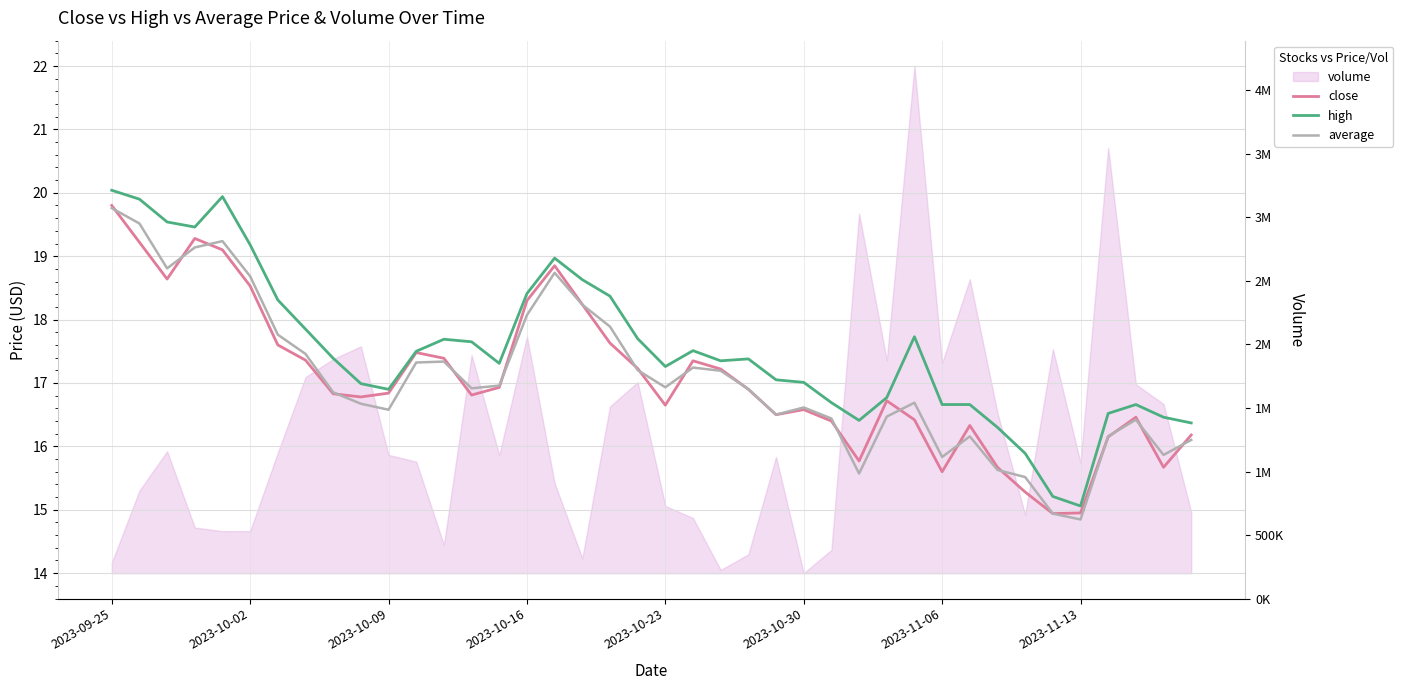

What is the smallest value displayed?

14.8